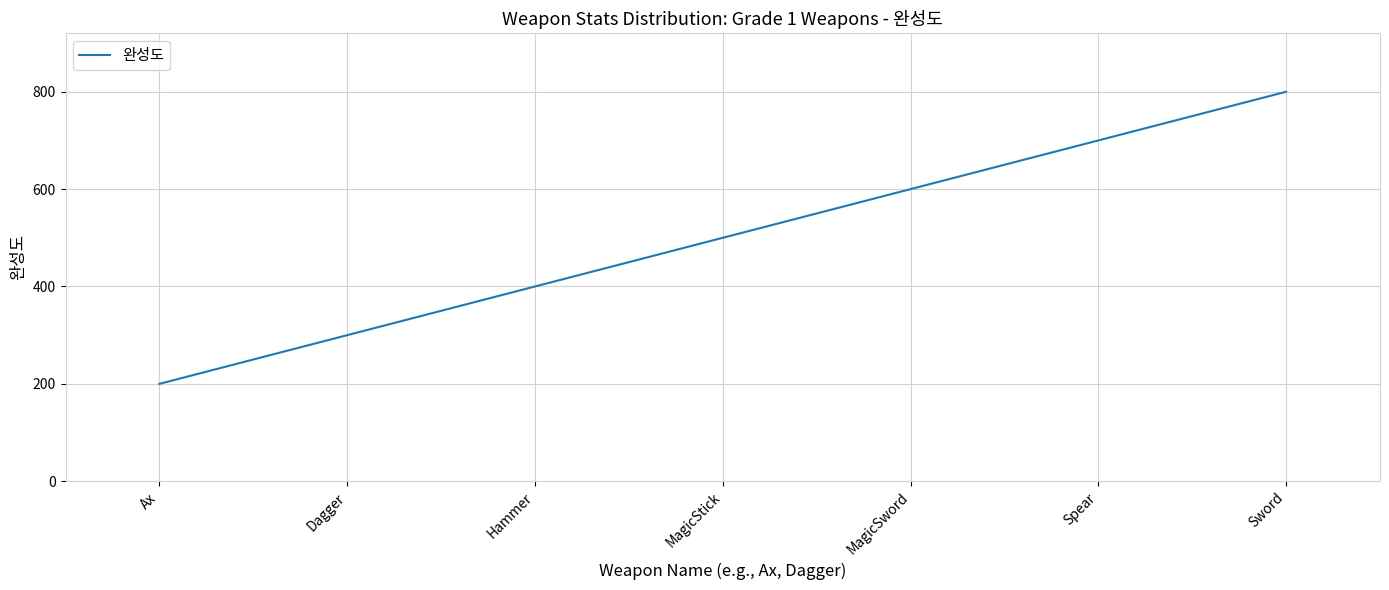

True or false: the data shows 989 at MagicSword.

False